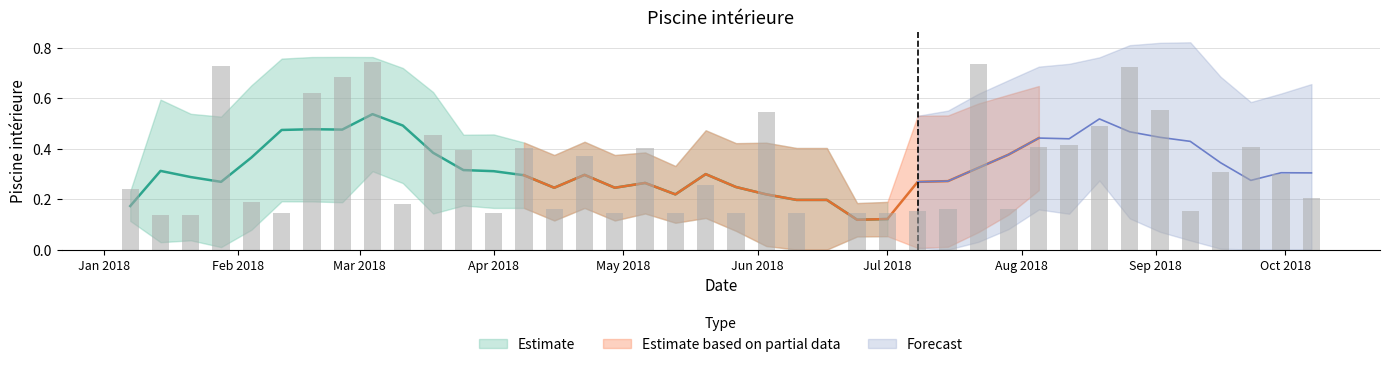

Reading left to right, extract all data points from this chart.

0.2	0.1	0.1	0.7	0.2	0.1	0.6	0.7	0.7	0.2	0.5	0.4	0.1	0.4	0.2	0.4	0.1	0.4	0.1	0.3	0.1	0.5	0.1	0.0	0.1	0.1	0.2	0.2	0.7	0.2	0.4	0.4	0.5	0.7	0.6	0.2	0.3	0.4	0.3	0.2